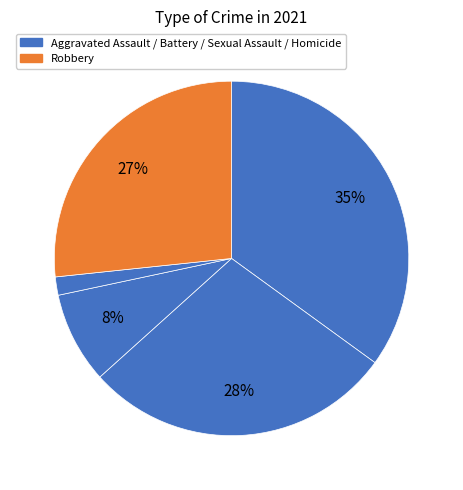

How many slices are in this pie chart?

5